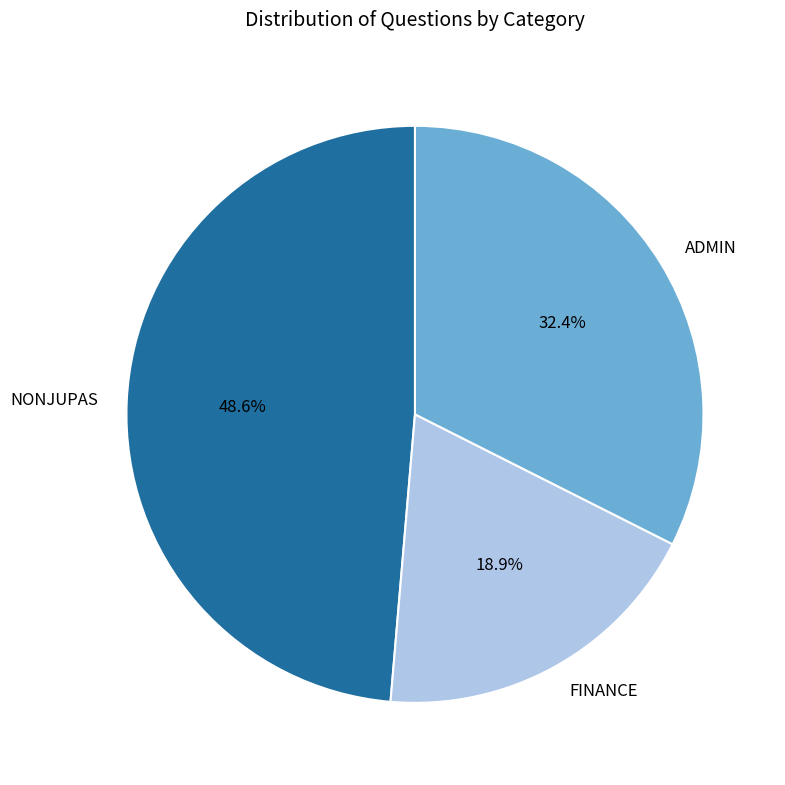

What portion of the pie excludes FINANCE?

81.1%